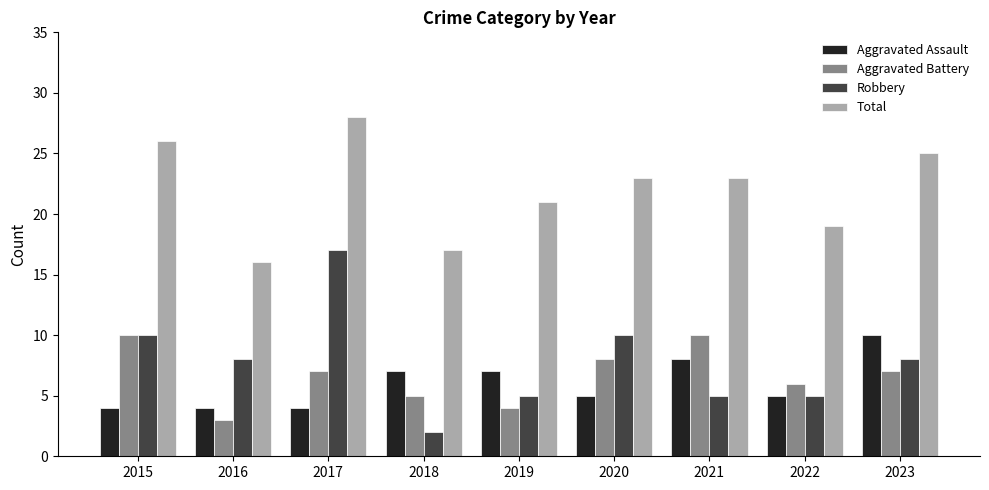

What is the smallest value displayed?

2